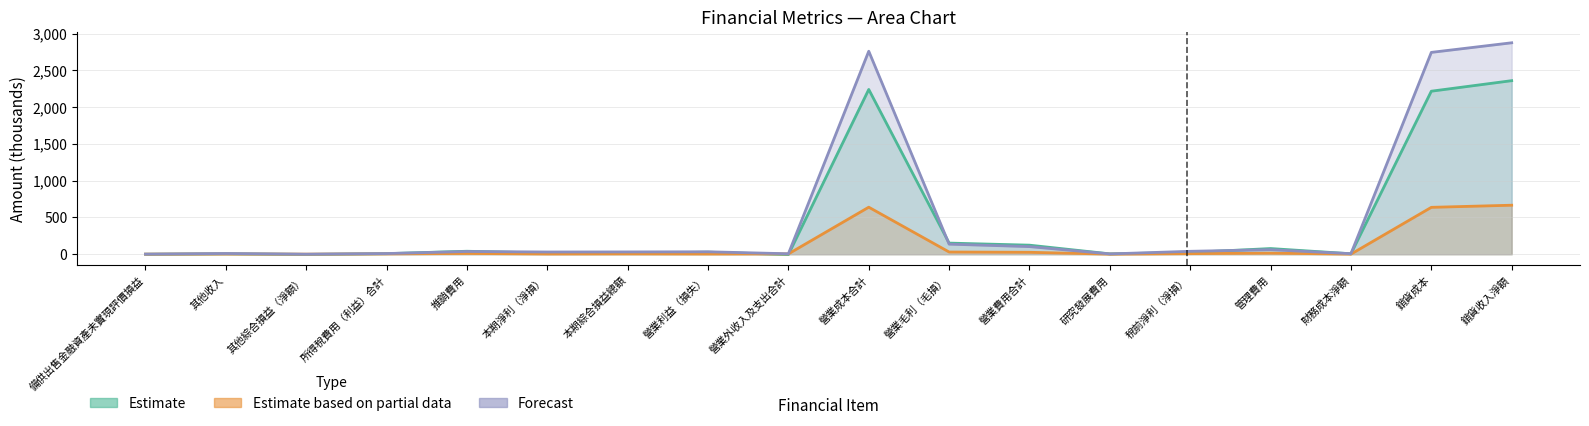

What are all the series names shown in the legend?

Estimate (金額_y.2), Estimate based on partial data (金額_y), Forecast (金額_y.1)